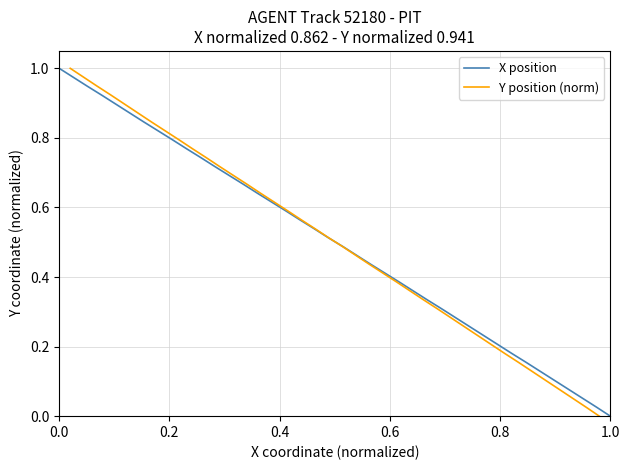

Which series changed the most between 0.2 and 0.4?

X position